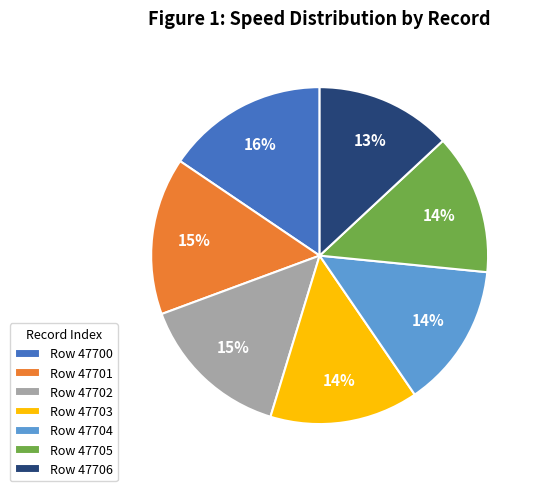

Is the sum of Row 47703 and Row 47700 greater than half?

No